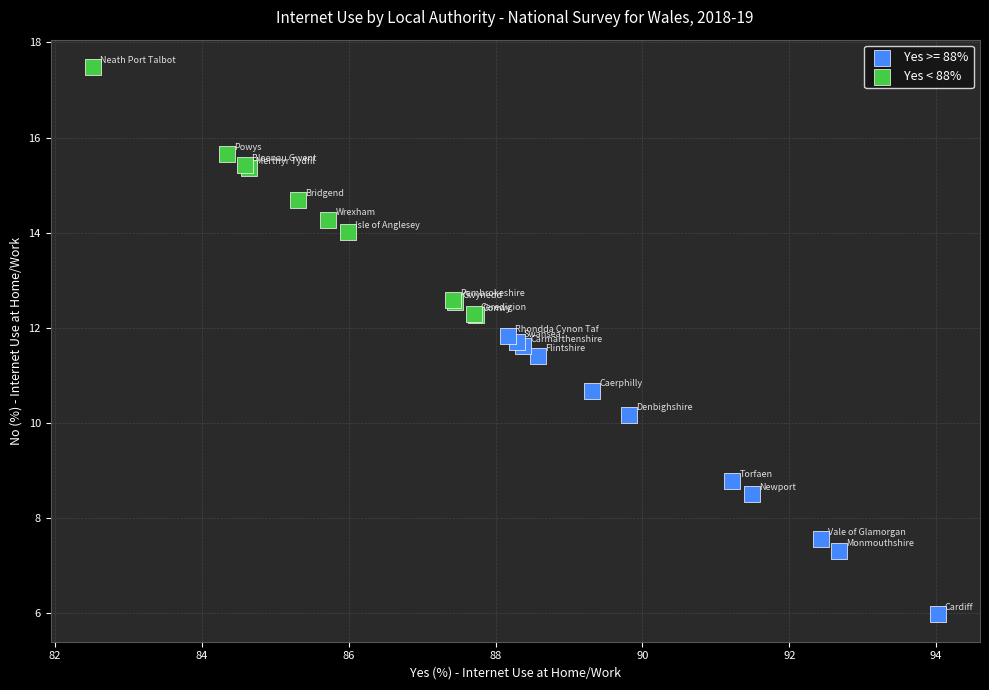

Which series has the largest Y range (max minus min)?

Yes >= 88%